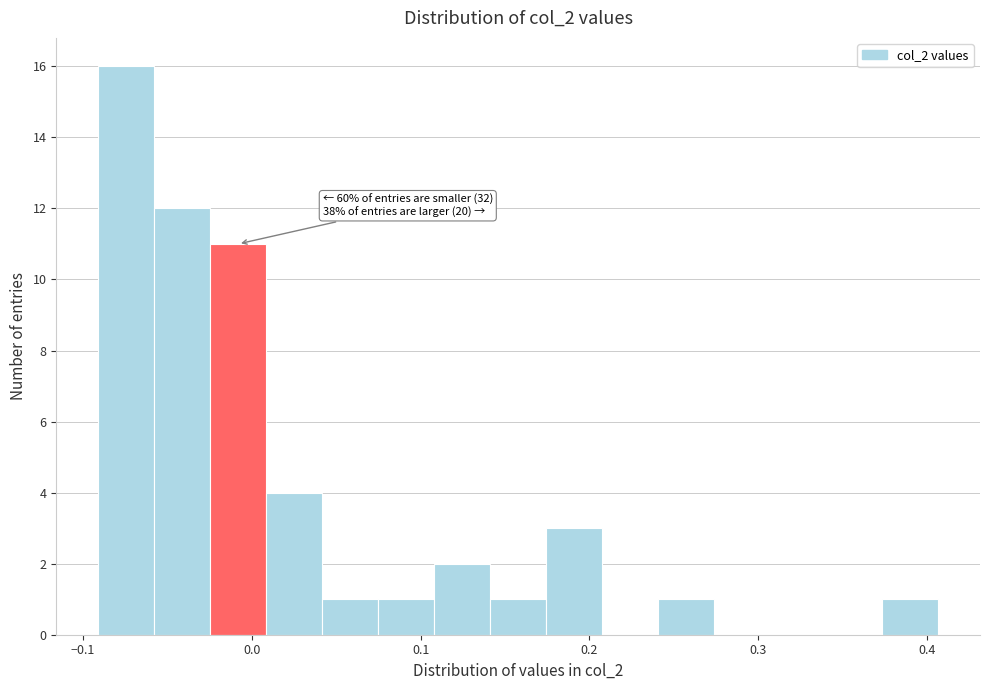

Around what value on the x-axis is the tallest bar? Give the approximate position of its centre, as read against the axis.

-0.07